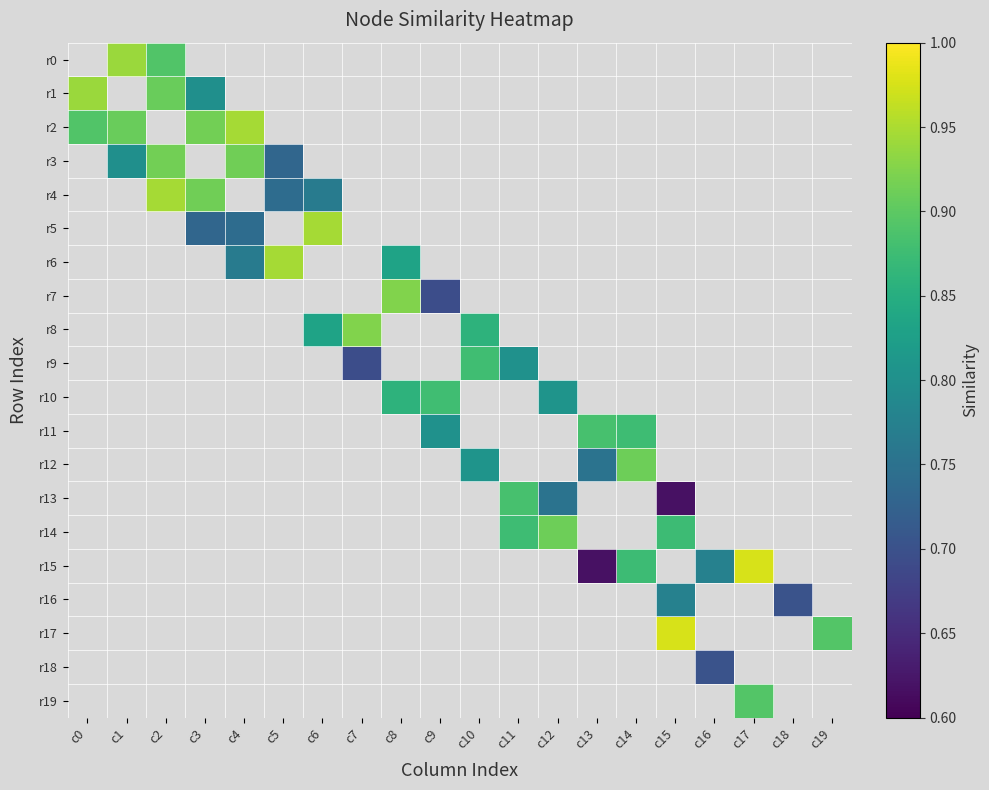

Reading left to right, extract all data points from this chart.

r0: c0=0.0	c1=0.9	c2=0.9	c3=0.0	c4=0.0	c5=0.0	c6=0.0	c7=0.0	c8=0.0	c9=0.0	c10=0.0	c11=0.0	c12=0.0	c13=0.0	c14=0.0	c15=0.0	c16=0.0	c17=0.0	c18=0.0	c19=0.0
r1: c0=0.9	c1=0.0	c2=0.9	c3=0.8	c4=0.0	c5=0.0	c6=0.0	c7=0.0	c8=0.0	c9=0.0	c10=0.0	c11=0.0	c12=0.0	c13=0.0	c14=0.0	c15=0.0	c16=0.0	c17=0.0	c18=0.0	c19=0.0
r2: c0=0.9	c1=0.9	c2=0.0	c3=0.9	c4=0.9	c5=0.0	c6=0.0	c7=0.0	c8=0.0	c9=0.0	c10=0.0	c11=0.0	c12=0.0	c13=0.0	c14=0.0	c15=0.0	c16=0.0	c17=0.0	c18=0.0	c19=0.0
r3: c0=0.0	c1=0.8	c2=0.9	c3=0.0	c4=0.9	c5=0.7	c6=0.0	c7=0.0	c8=0.0	c9=0.0	c10=0.0	c11=0.0	c12=0.0	c13=0.0	c14=0.0	c15=0.0	c16=0.0	c17=0.0	c18=0.0	c19=0.0
r4: c0=0.0	c1=0.0	c2=0.9	c3=0.9	c4=0.0	c5=0.7	c6=0.8	c7=0.0	c8=0.0	c9=0.0	c10=0.0	c11=0.0	c12=0.0	c13=0.0	c14=0.0	c15=0.0	c16=0.0	c17=0.0	c18=0.0	c19=0.0
r5: c0=0.0	c1=0.0	c2=0.0	c3=0.7	c4=0.7	c5=0.0	c6=0.9	c7=0.0	c8=0.0	c9=0.0	c10=0.0	c11=0.0	c12=0.0	c13=0.0	c14=0.0	c15=0.0	c16=0.0	c17=0.0	c18=0.0	c19=0.0
r6: c0=0.0	c1=0.0	c2=0.0	c3=0.0	c4=0.8	c5=0.9	c6=0.0	c7=0.0	c8=0.8	c9=0.0	c10=0.0	c11=0.0	c12=0.0	c13=0.0	c14=0.0	c15=0.0	c16=0.0	c17=0.0	c18=0.0	c19=0.0
r7: c0=0.0	c1=0.0	c2=0.0	c3=0.0	c4=0.0	c5=0.0	c6=0.0	c7=0.0	c8=0.9	c9=0.7	c10=0.0	c11=0.0	c12=0.0	c13=0.0	c14=0.0	c15=0.0	c16=0.0	c17=0.0	c18=0.0	c19=0.0
r8: c0=0.0	c1=0.0	c2=0.0	c3=0.0	c4=0.0	c5=0.0	c6=0.8	c7=0.9	c8=0.0	c9=0.0	c10=0.9	c11=0.0	c12=0.0	c13=0.0	c14=0.0	c15=0.0	c16=0.0	c17=0.0	c18=0.0	c19=0.0
r9: c0=0.0	c1=0.0	c2=0.0	c3=0.0	c4=0.0	c5=0.0	c6=0.0	c7=0.7	c8=0.0	c9=0.0	c10=0.9	c11=0.8	c12=0.0	c13=0.0	c14=0.0	c15=0.0	c16=0.0	c17=0.0	c18=0.0	c19=0.0
r10: c0=0.0	c1=0.0	c2=0.0	c3=0.0	c4=0.0	c5=0.0	c6=0.0	c7=0.0	c8=0.9	c9=0.9	c10=0.0	c11=0.0	c12=0.8	c13=0.0	c14=0.0	c15=0.0	c16=0.0	c17=0.0	c18=0.0	c19=0.0
r11: c0=0.0	c1=0.0	c2=0.0	c3=0.0	c4=0.0	c5=0.0	c6=0.0	c7=0.0	c8=0.0	c9=0.8	c10=0.0	c11=0.0	c12=0.0	c13=0.9	c14=0.9	c15=0.0	c16=0.0	c17=0.0	c18=0.0	c19=0.0
r12: c0=0.0	c1=0.0	c2=0.0	c3=0.0	c4=0.0	c5=0.0	c6=0.0	c7=0.0	c8=0.0	c9=0.0	c10=0.8	c11=0.0	c12=0.0	c13=0.8	c14=0.9	c15=0.0	c16=0.0	c17=0.0	c18=0.0	c19=0.0
r13: c0=0.0	c1=0.0	c2=0.0	c3=0.0	c4=0.0	c5=0.0	c6=0.0	c7=0.0	c8=0.0	c9=0.0	c10=0.0	c11=0.9	c12=0.8	c13=0.0	c14=0.0	c15=0.6	c16=0.0	c17=0.0	c18=0.0	c19=0.0
r14: c0=0.0	c1=0.0	c2=0.0	c3=0.0	c4=0.0	c5=0.0	c6=0.0	c7=0.0	c8=0.0	c9=0.0	c10=0.0	c11=0.9	c12=0.9	c13=0.0	c14=0.0	c15=0.9	c16=0.0	c17=0.0	c18=0.0	c19=0.0
r15: c0=0.0	c1=0.0	c2=0.0	c3=0.0	c4=0.0	c5=0.0	c6=0.0	c7=0.0	c8=0.0	c9=0.0	c10=0.0	c11=0.0	c12=0.0	c13=0.6	c14=0.9	c15=0.0	c16=0.8	c17=1.0	c18=0.0	c19=0.0
r16: c0=0.0	c1=0.0	c2=0.0	c3=0.0	c4=0.0	c5=0.0	c6=0.0	c7=0.0	c8=0.0	c9=0.0	c10=0.0	c11=0.0	c12=0.0	c13=0.0	c14=0.0	c15=0.8	c16=0.0	c17=0.0	c18=0.7	c19=0.0
r17: c0=0.0	c1=0.0	c2=0.0	c3=0.0	c4=0.0	c5=0.0	c6=0.0	c7=0.0	c8=0.0	c9=0.0	c10=0.0	c11=0.0	c12=0.0	c13=0.0	c14=0.0	c15=1.0	c16=0.0	c17=0.0	c18=0.0	c19=0.9
r18: c0=0.0	c1=0.0	c2=0.0	c3=0.0	c4=0.0	c5=0.0	c6=0.0	c7=0.0	c8=0.0	c9=0.0	c10=0.0	c11=0.0	c12=0.0	c13=0.0	c14=0.0	c15=0.0	c16=0.7	c17=0.0	c18=0.0	c19=0.0
r19: c0=0.0	c1=0.0	c2=0.0	c3=0.0	c4=0.0	c5=0.0	c6=0.0	c7=0.0	c8=0.0	c9=0.0	c10=0.0	c11=0.0	c12=0.0	c13=0.0	c14=0.0	c15=0.0	c16=0.0	c17=0.9	c18=0.0	c19=0.0